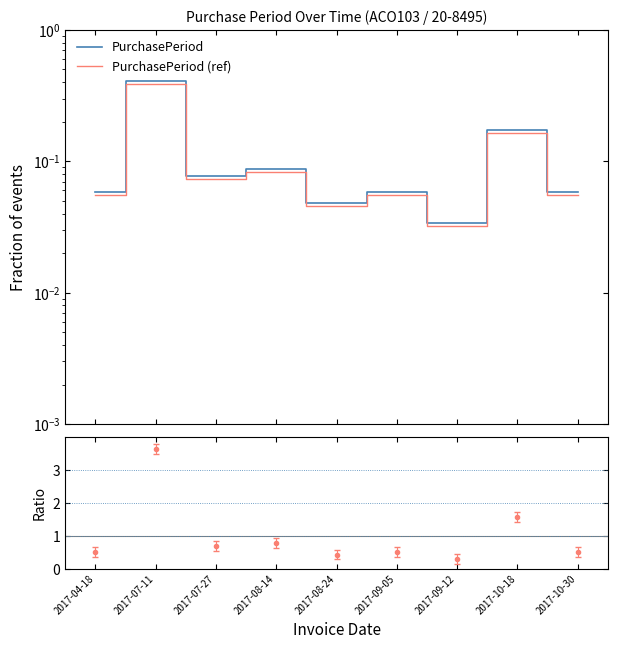

What are all the series names shown in the legend?

PurchasePeriod, PurchasePeriod (ref)